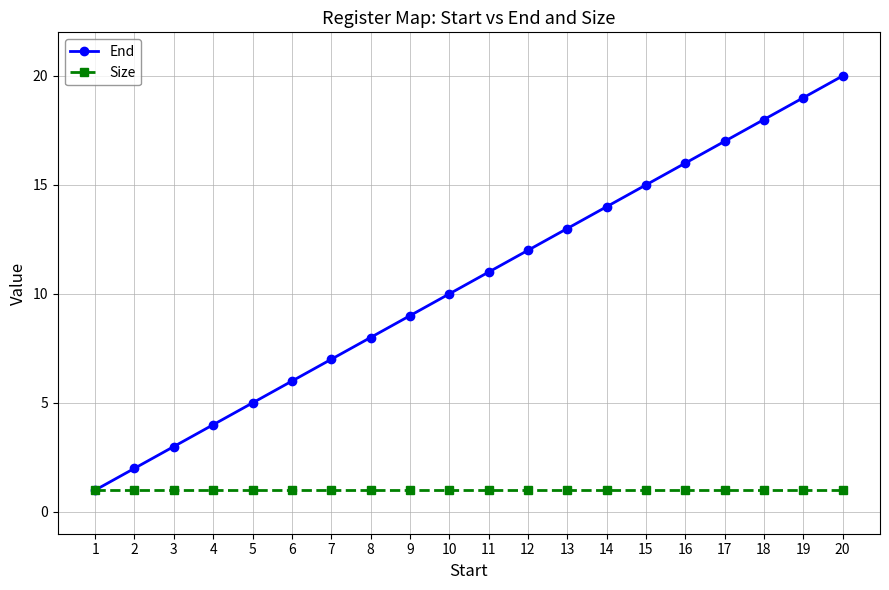

What is the smallest value displayed?

1